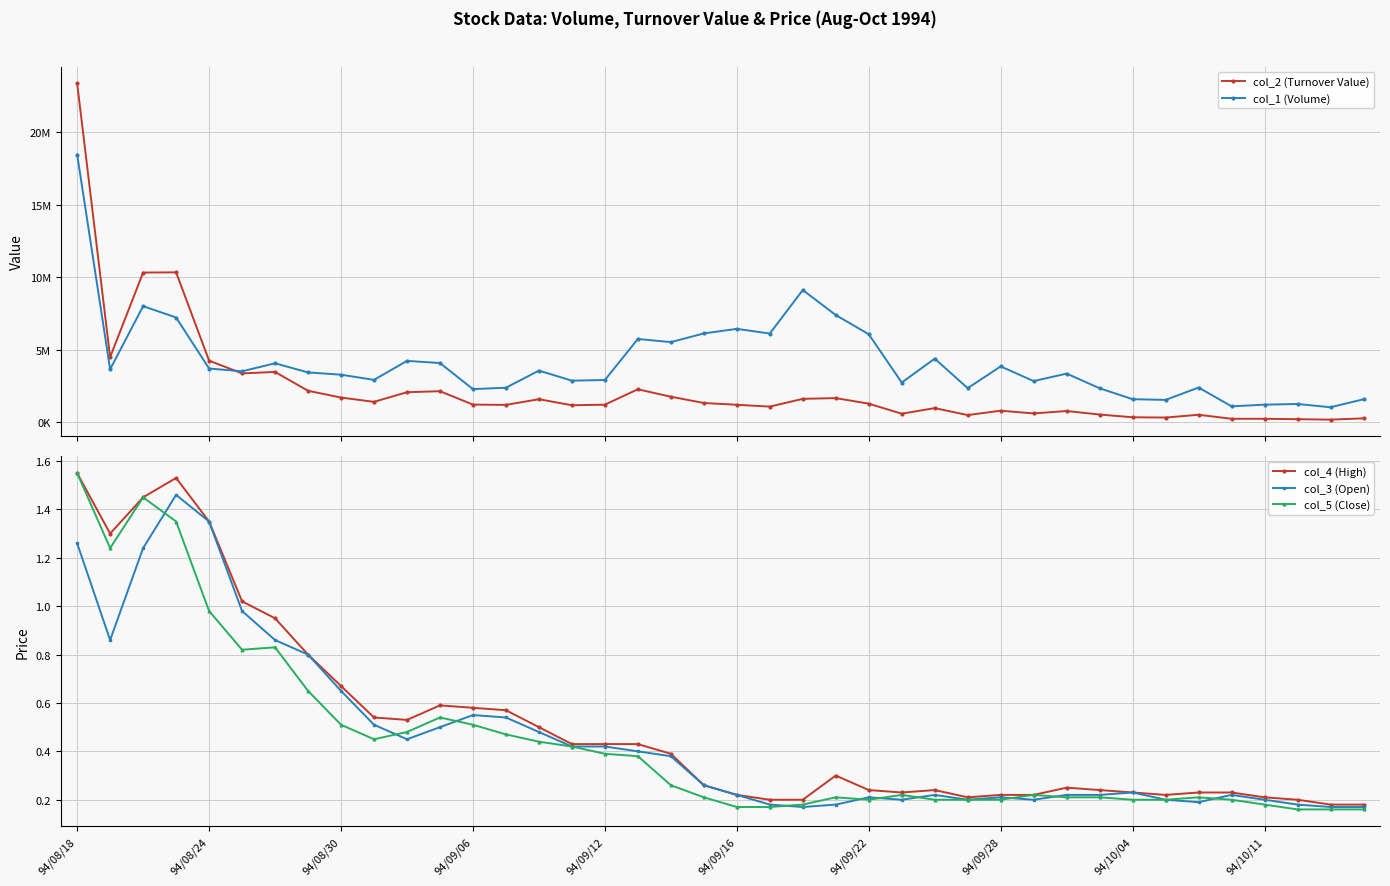

True or false: col_5 (Close) has more than 2 points higher than both neighbors.

True